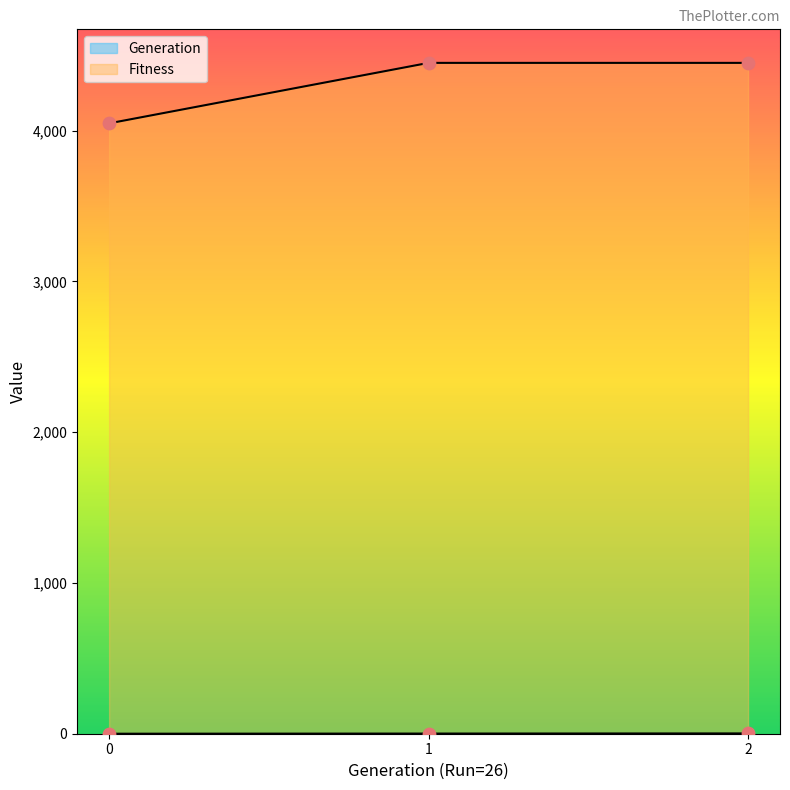

Is the value of Generation at 2 greater than the value of Fitness at 2?

No